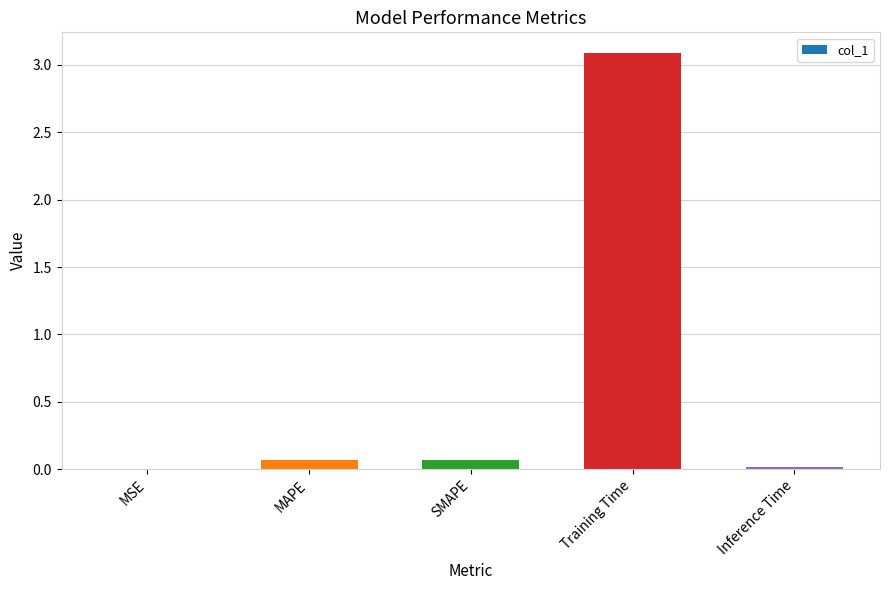

What is the sum of all values?

3.2